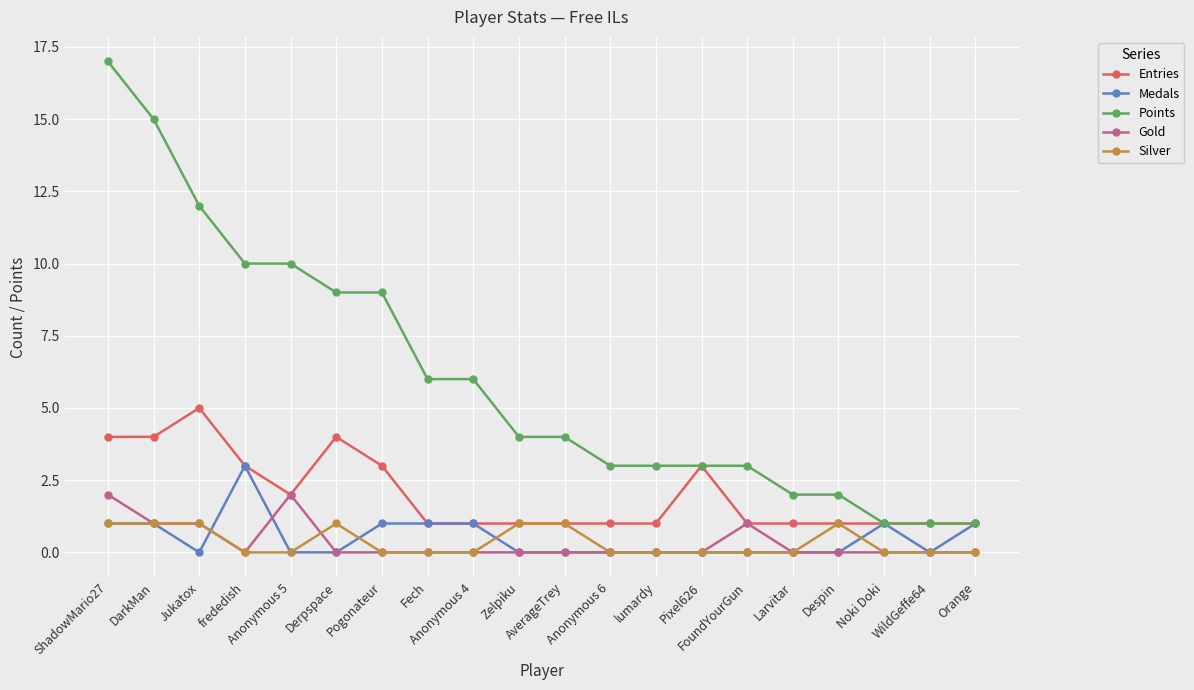

What is the difference between the maximum and minimum values in the Silver series?

1